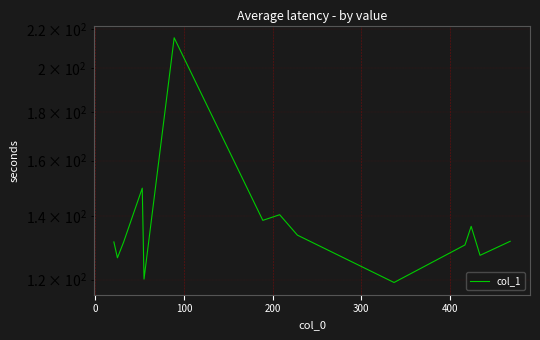

What is the maximum value shown in the chart?

215.3